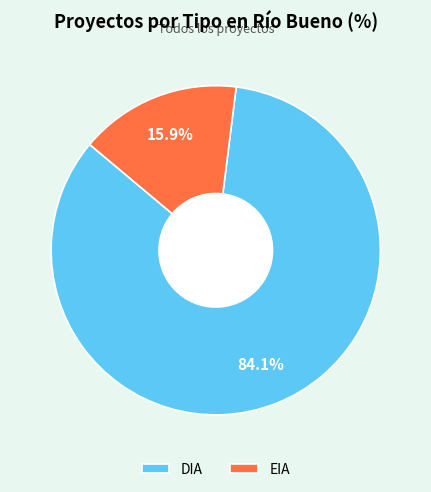

To the nearest percent, what is the difference between the EIA and DIA slice percentages?

68%